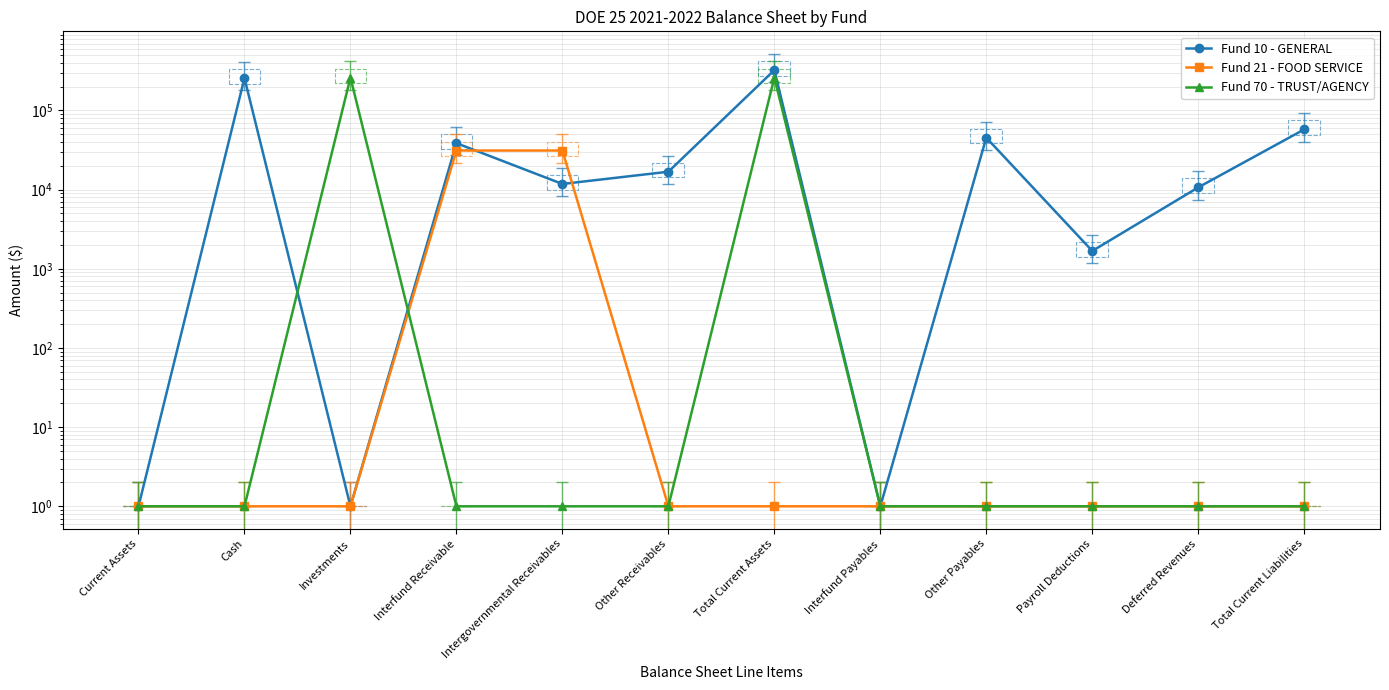

Between Investments and Total Current Assets, which is larger?

Total Current Assets